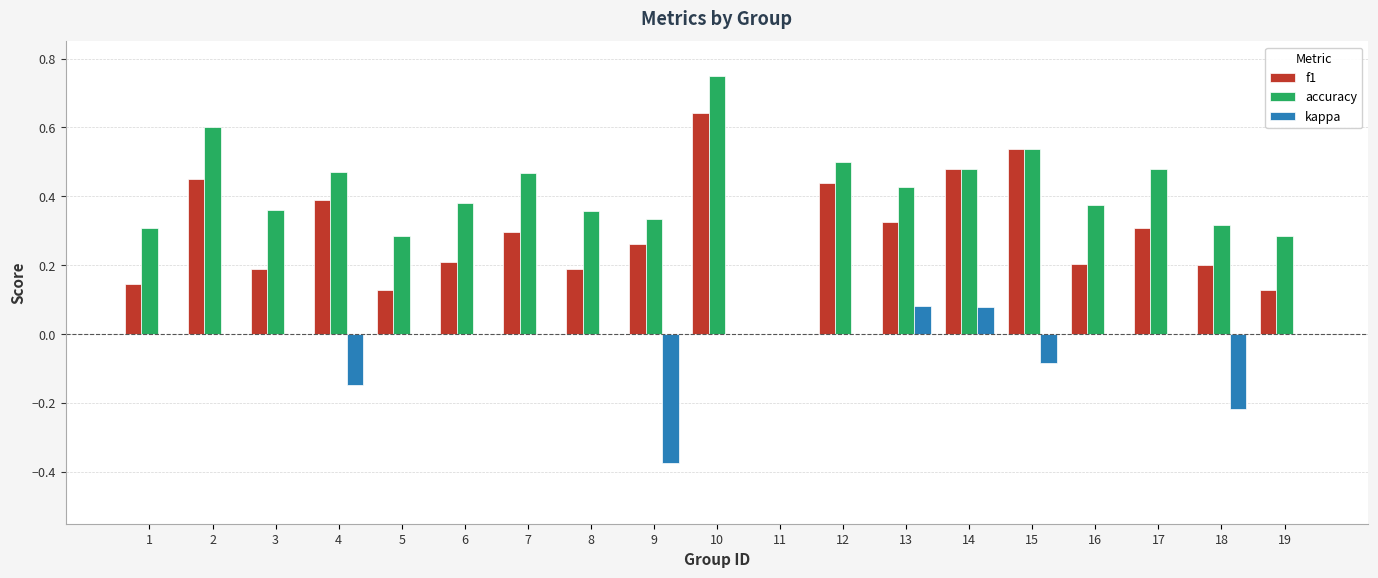

Between 9 and 14, which series saw the biggest shift?

kappa